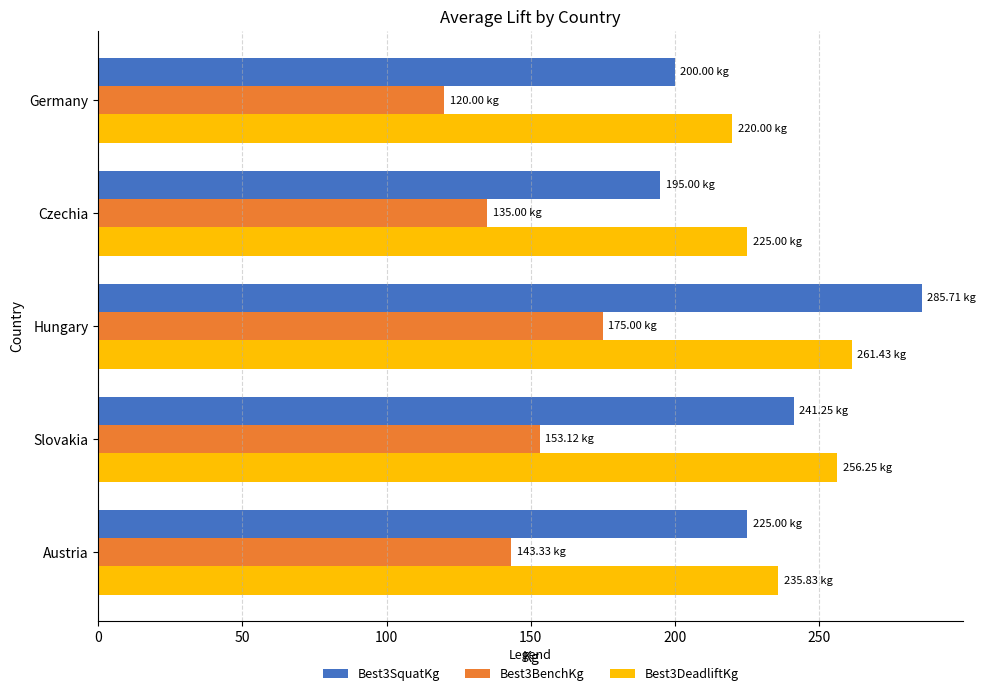

At which category is the sum across all series the highest?

Hungary